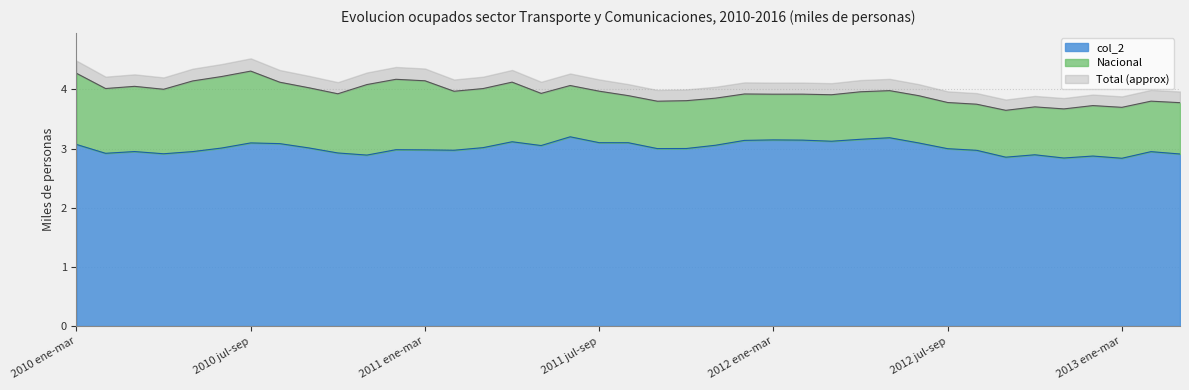

How many values exceed 3?

20